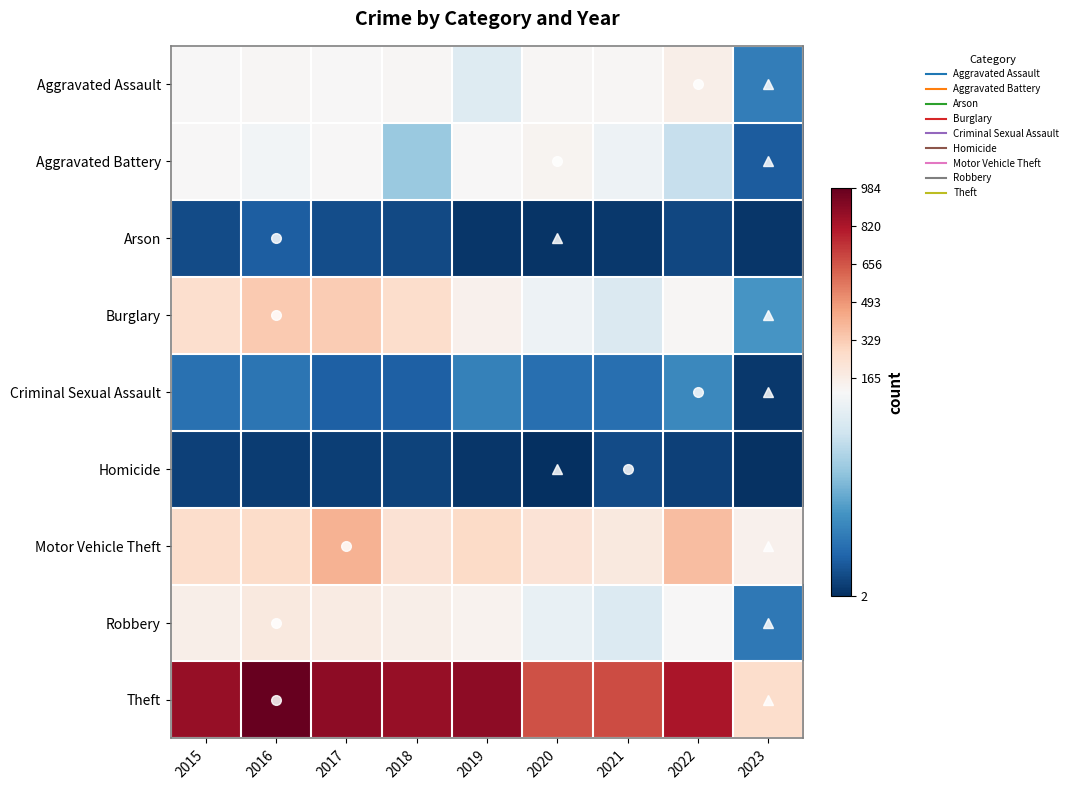

What is the difference between the highest and lowest values at 2018?

858